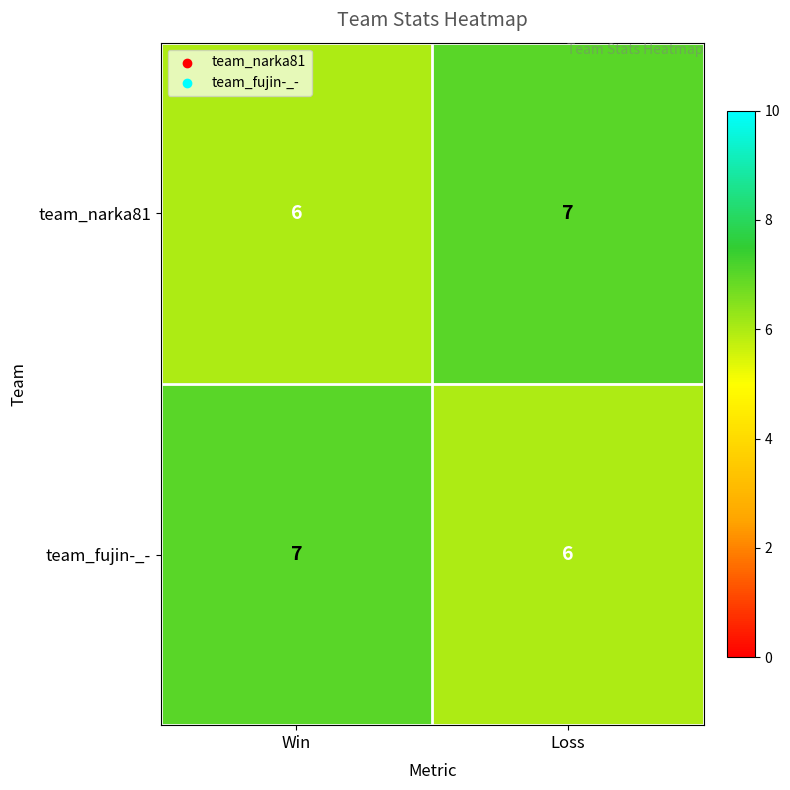

At Loss, list the series in order from smallest to largest.

team_fujin-_-, team_narka81